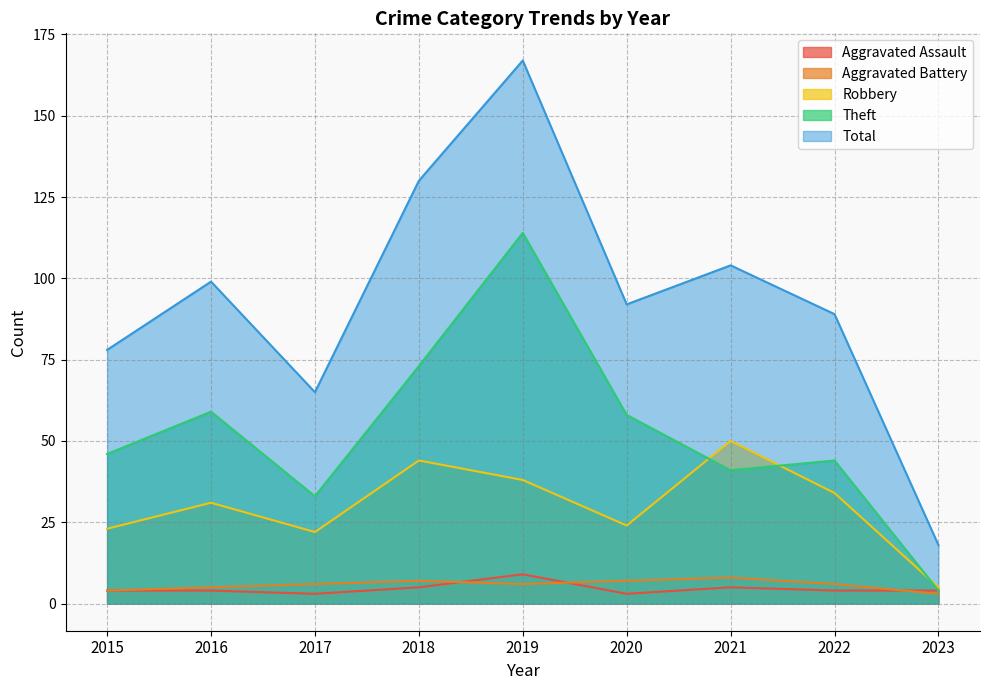

At which category is the sum across all series the highest?

2019